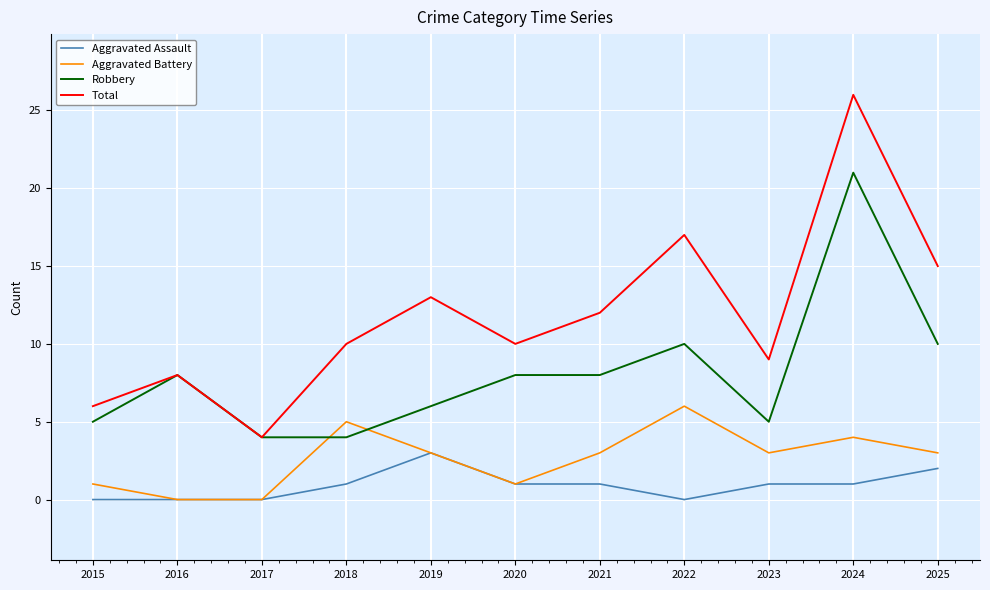

Which series changed the most between 2016 and 2019?

Total